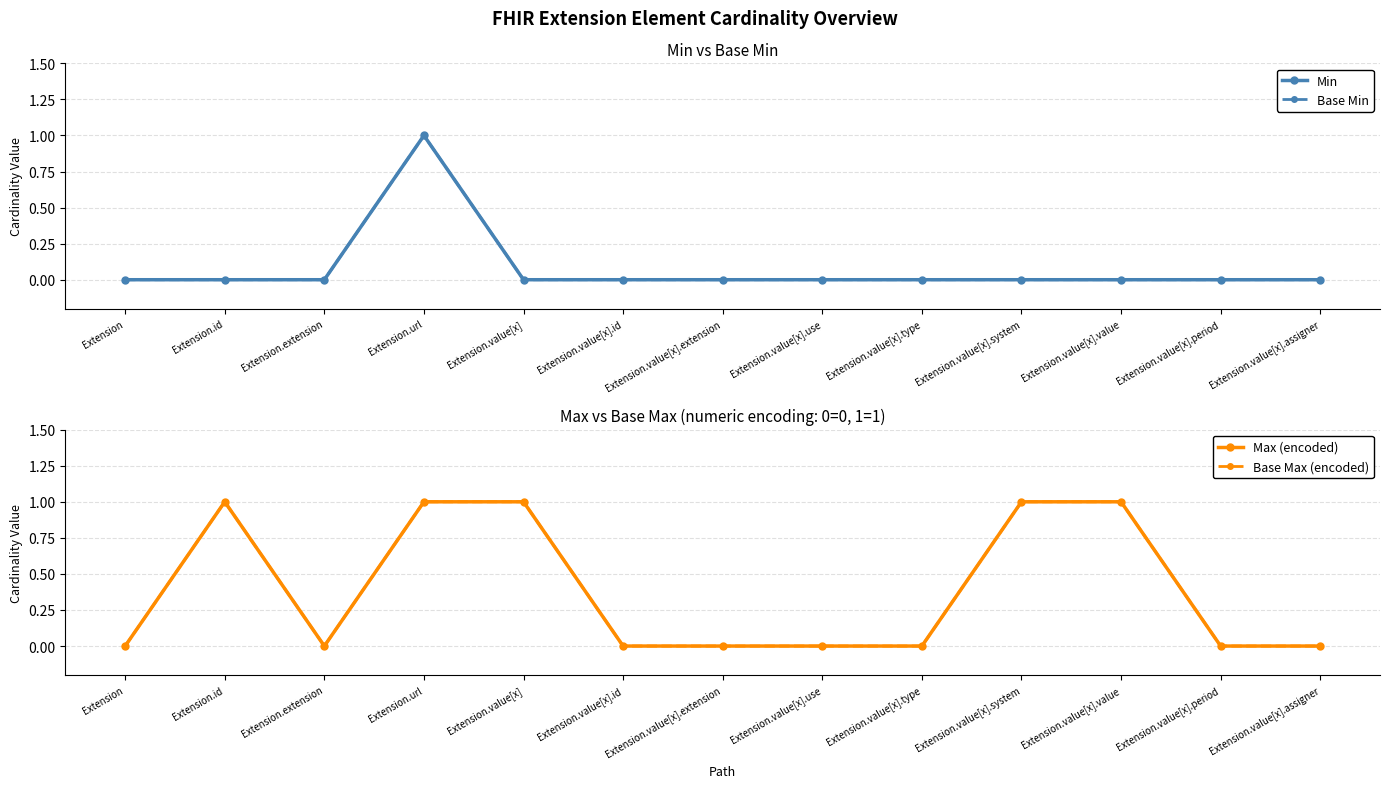

How many values in the Min series exceed 0?

1